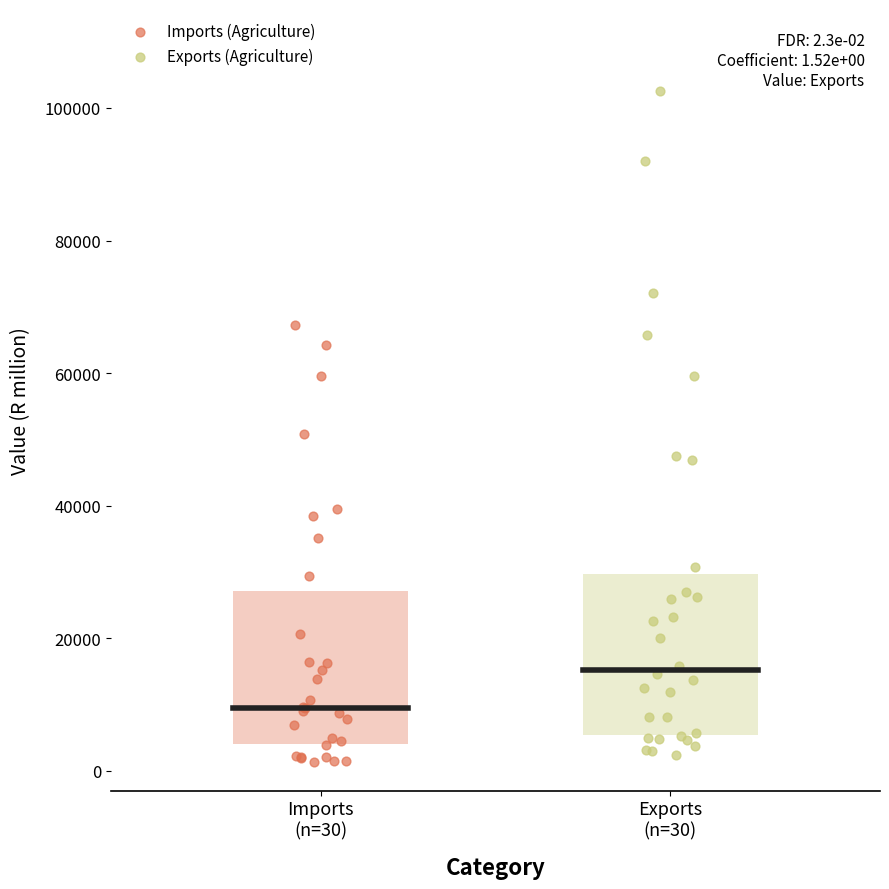

Which series reaches the maximum Y coordinate?

Exports (Agriculture)